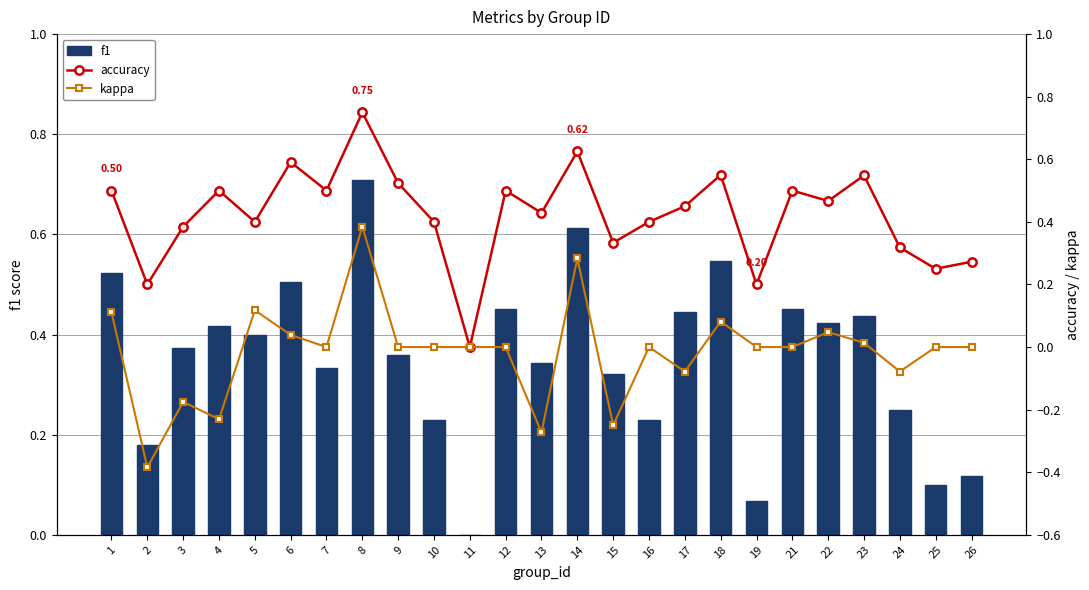

Reading left to right, extract all data points from this chart.

f1: 1=0.5	2=0.2	3=0.4	4=0.4	5=0.4	6=0.5	7=0.3	8=0.7	9=0.4	10=0.2	11=0.0	12=0.5	13=0.3	14=0.6	15=0.3	16=0.2	17=0.4	18=0.5	19=0.1	21=0.5	22=0.4	23=0.4	24=0.2	25=0.1	26=0.1
accuracy: 1=0.5	2=0.2	3=0.4	4=0.5	5=0.4	6=0.6	7=0.5	8=0.8	9=0.5	10=0.4	11=0.0	12=0.5	13=0.4	14=0.6	15=0.3	16=0.4	17=0.5	18=0.6	19=0.2	21=0.5	22=0.5	23=0.5	24=0.3	25=0.2	26=0.3
kappa: 1=0.1	2=-0.4	3=-0.2	4=-0.2	5=0.1	6=0.0	7=0.0	8=0.4	9=0.0	10=0.0	11=0.0	12=0.0	13=-0.3	14=0.3	15=-0.2	16=0.0	17=-0.1	18=0.1	19=0.0	21=0.0	22=0.0	23=0.0	24=-0.1	25=0.0	26=0.0